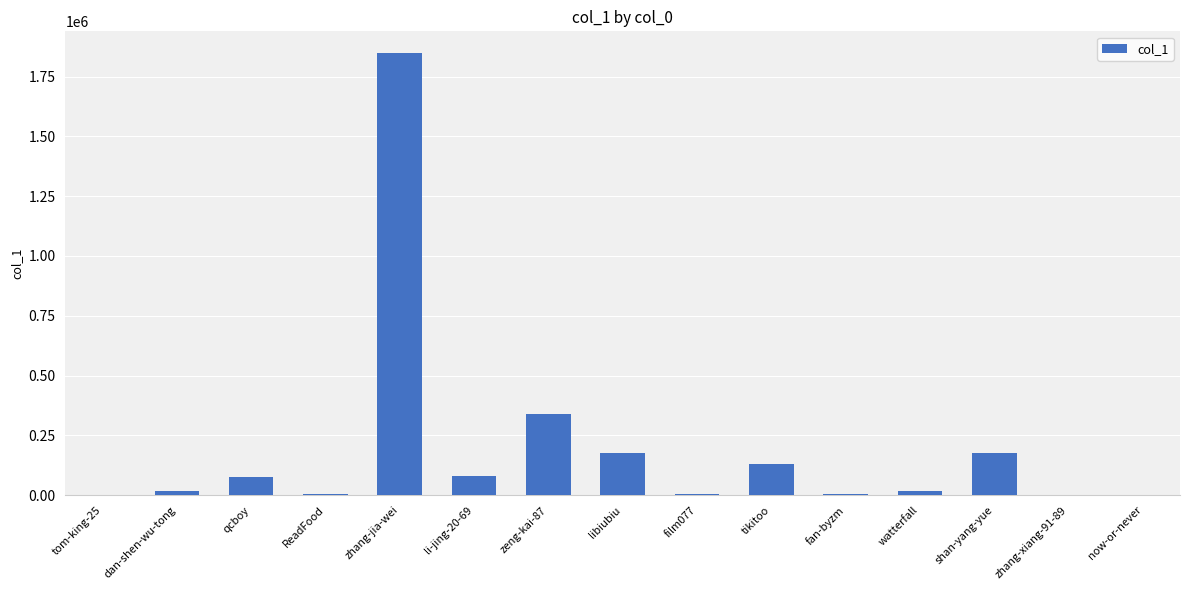

What is the sum of all values?

2878618